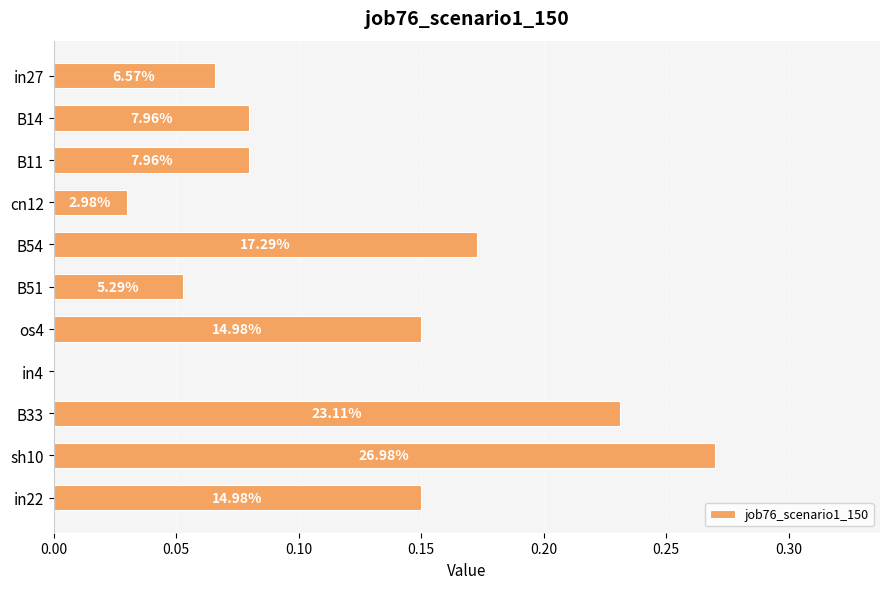

What is the greatest value displayed?

0.3